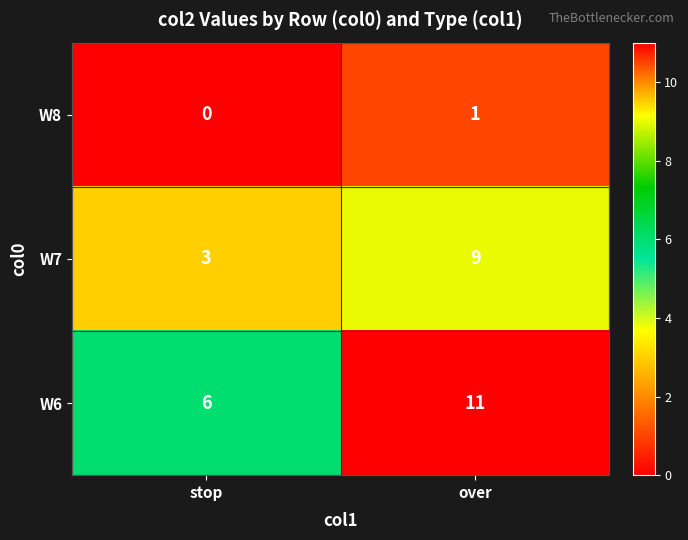

Which category has the lowest value in the W8 series?

stop